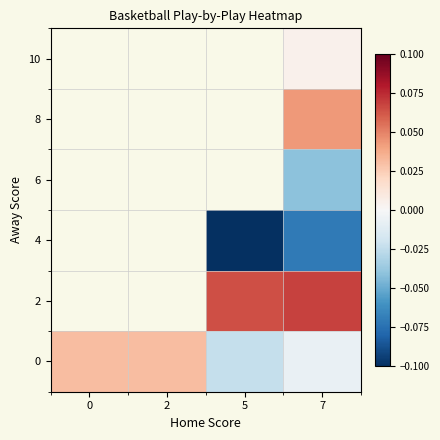

What is the difference between the highest and lowest values at 7?

0.1